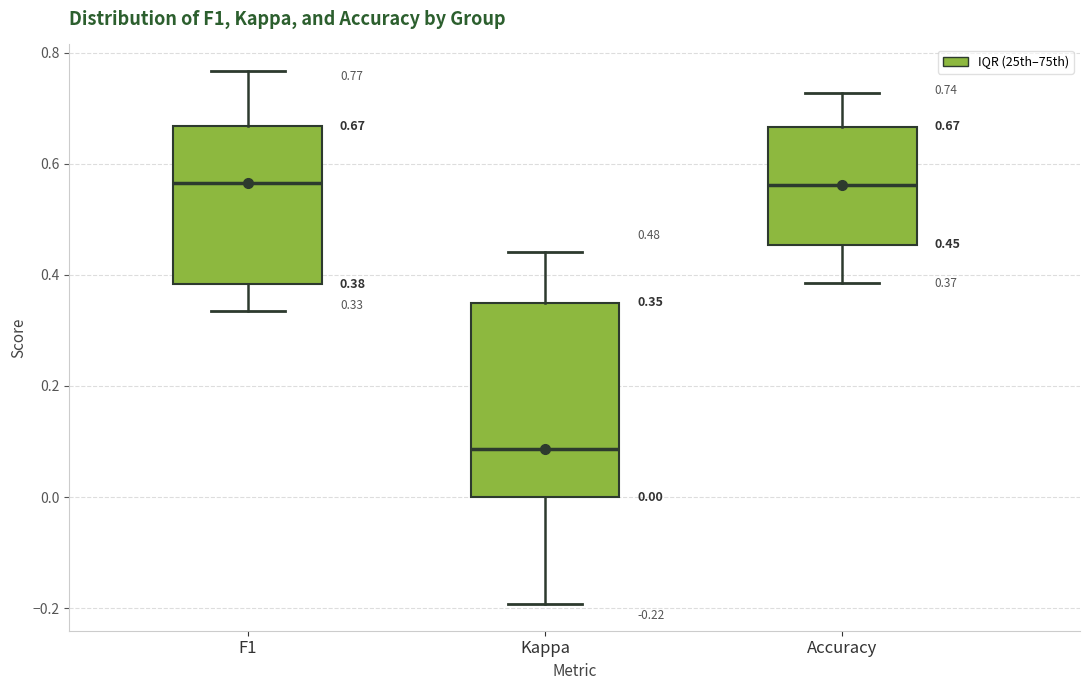

Comparing the boxes themselves (not the whiskers), which one is the tallest?

Kappa